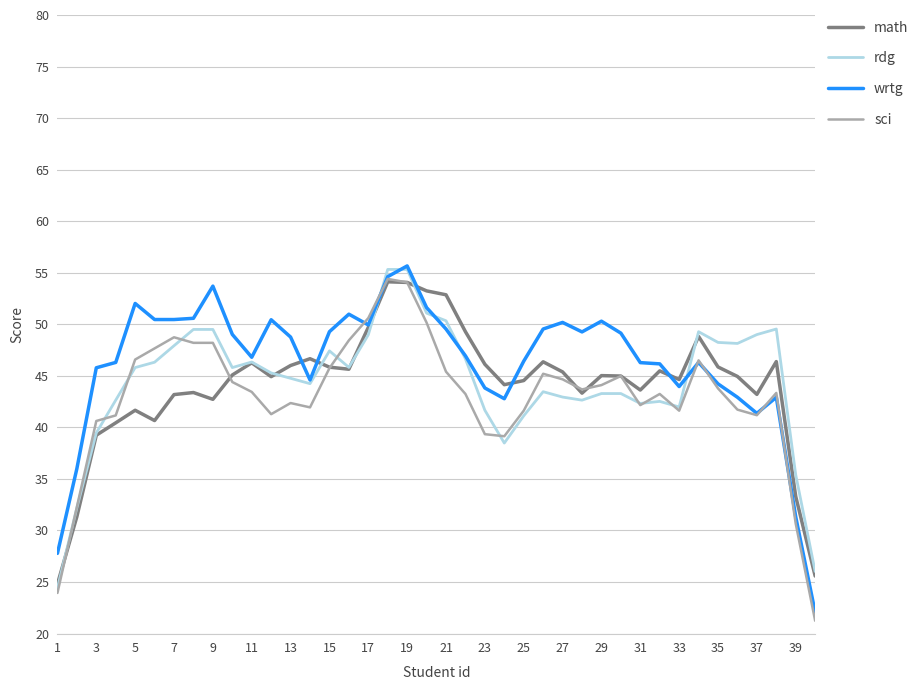

What is the minimum value for math?

24.8